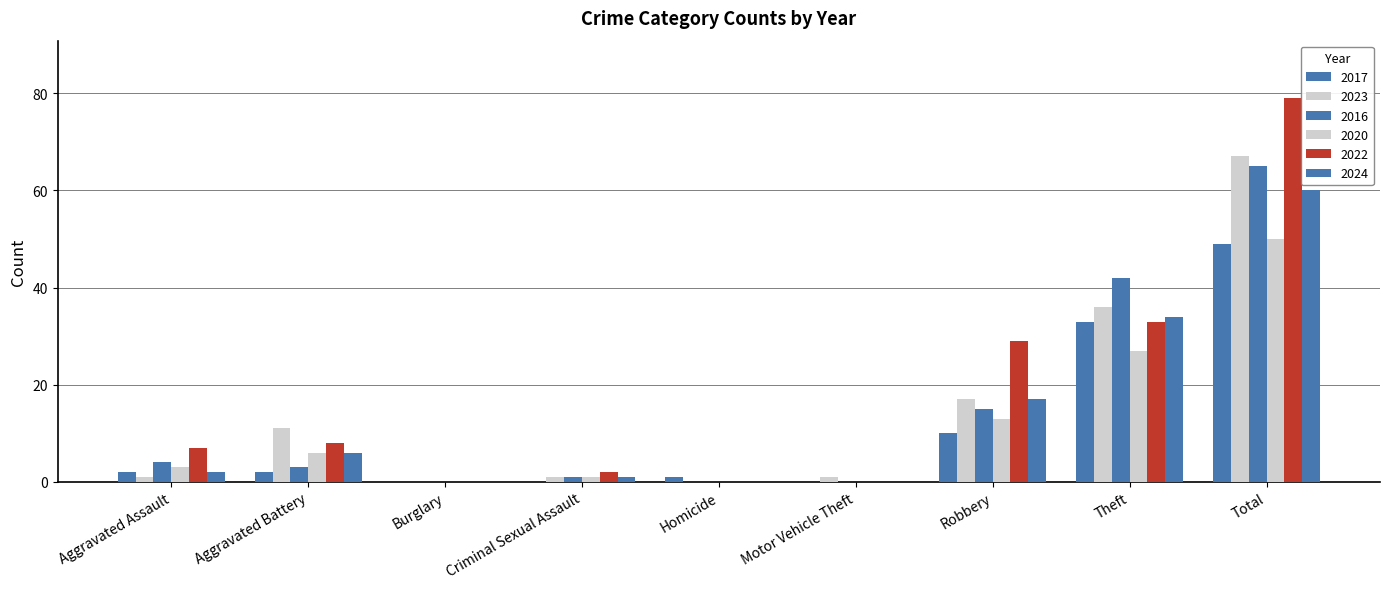

Between Criminal Sexual Assault and Theft, which series saw the biggest shift?

2016